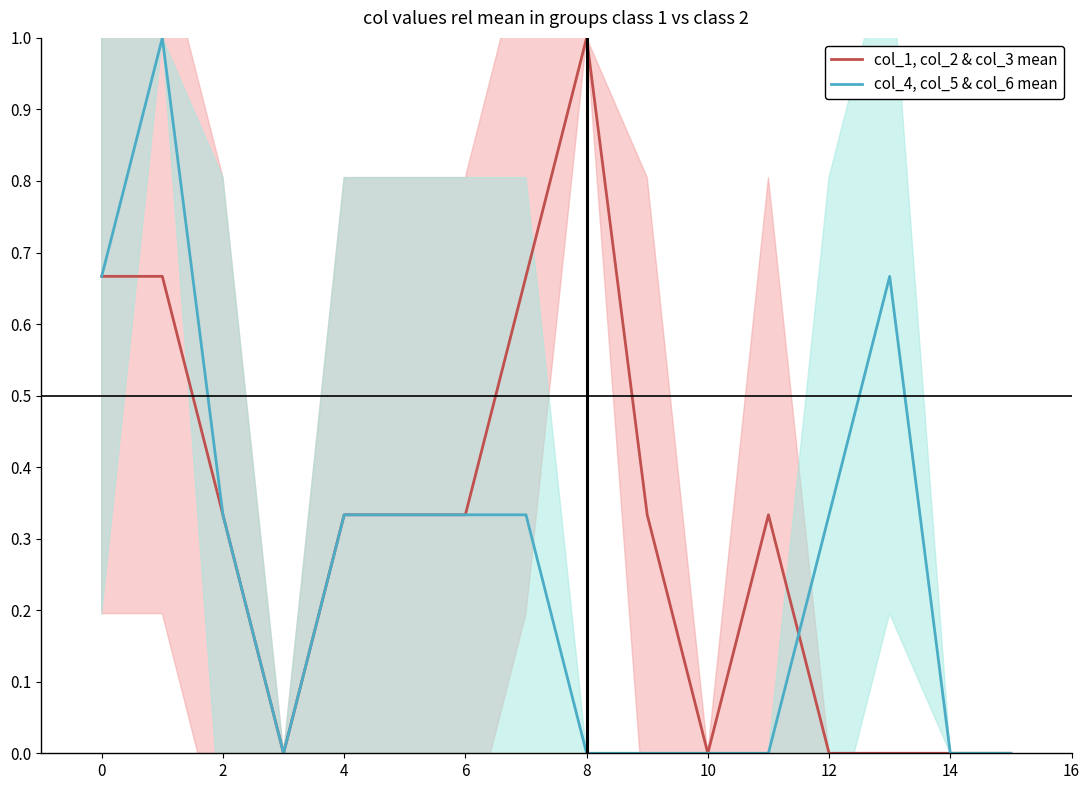

Reading left to right, what are all the values shown in this chart?

col_1, col_2 & col_3 mean: 0.7	0.7	0.3	0.0	0.3	0.3	0.3	0.7	1.0	0.3	0.0	0.3	0.0	0.0	0.0	0.0
col_4, col_5 & col_6 mean: 0.7	1.0	0.3	0.0	0.3	0.3	0.3	0.3	0.0	0.0	0.0	0.0	0.3	0.7	0.0	0.0